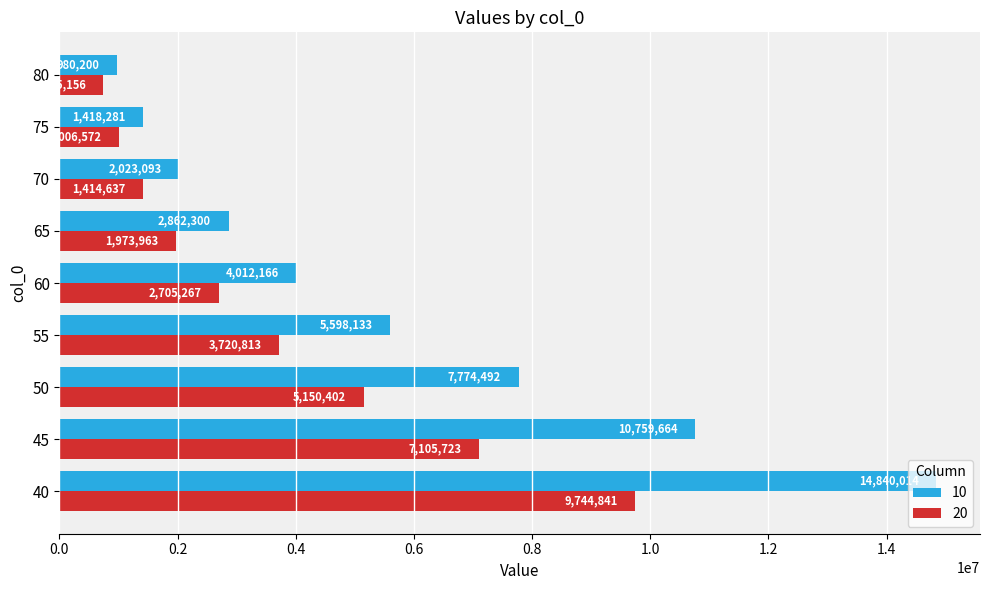

Count the number of data series in this chart.

2